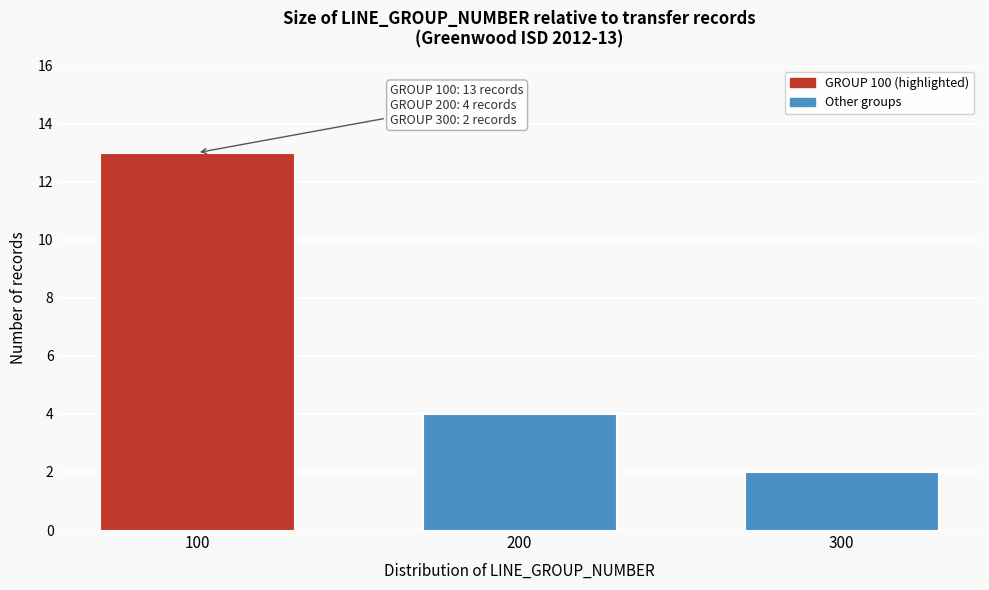

Reading left to right, transcribe all the data shown in this chart.

100=13	200=4	300=2